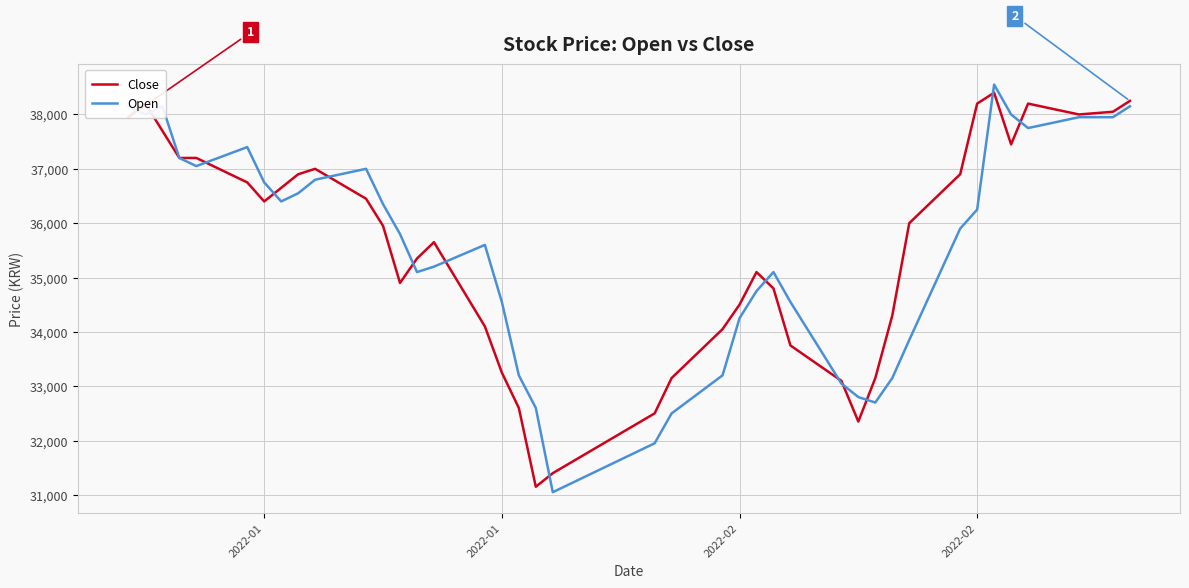

What is the maximum value shown in the chart?

38550